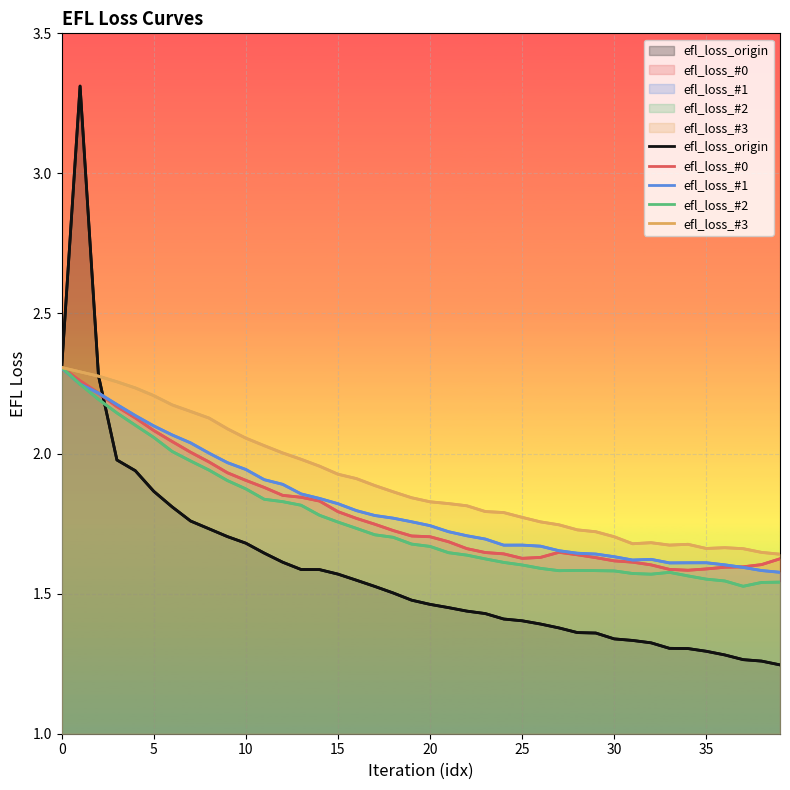

Where do efl_loss_#0 and efl_loss_#2 first cross each other?

0 and 5